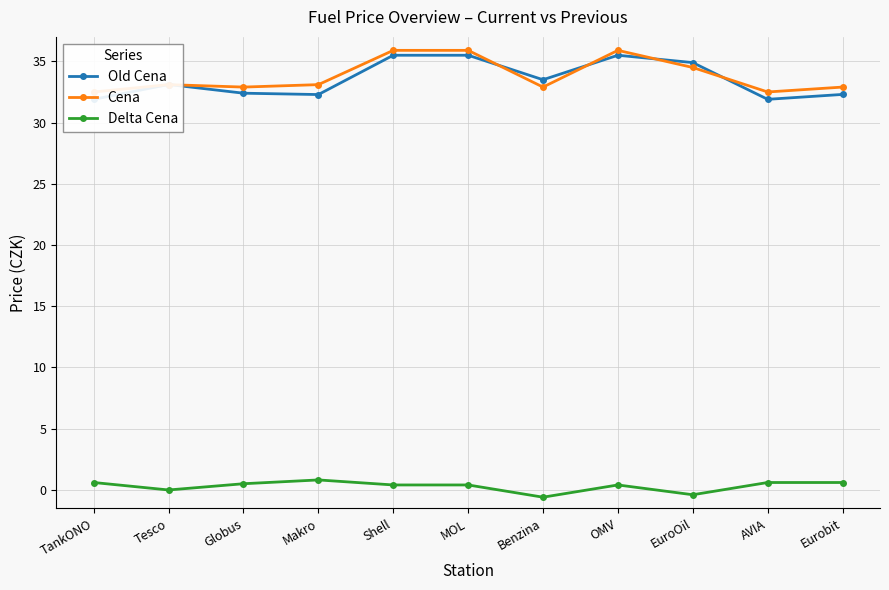

How many values in the Cena series are below 33?

5